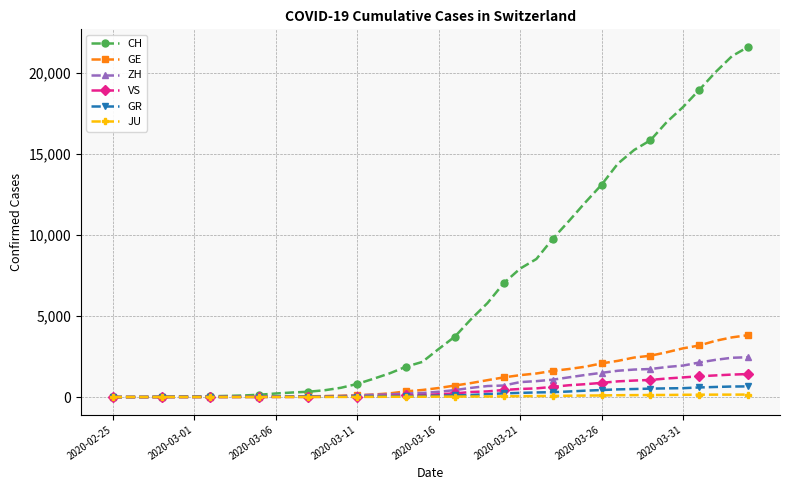

Which series has the largest range (max minus min)?

CH